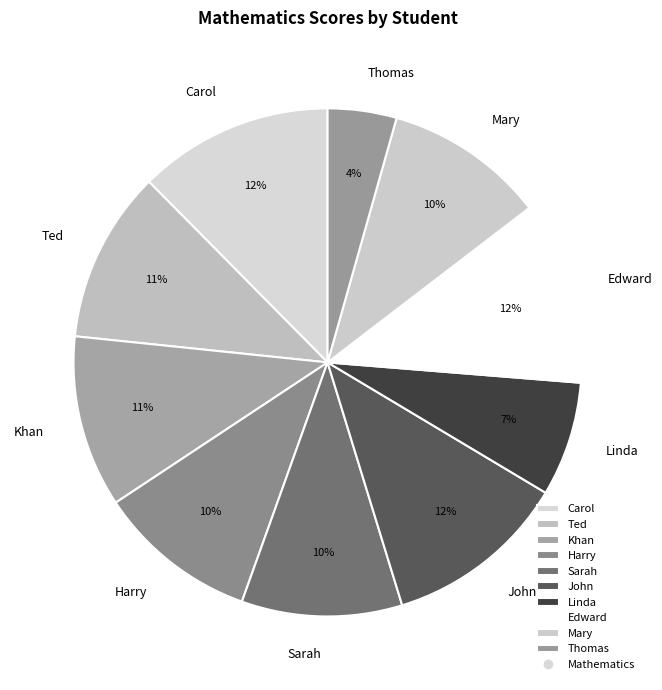

Combined, do Thomas and Khan account for over 50%?

No